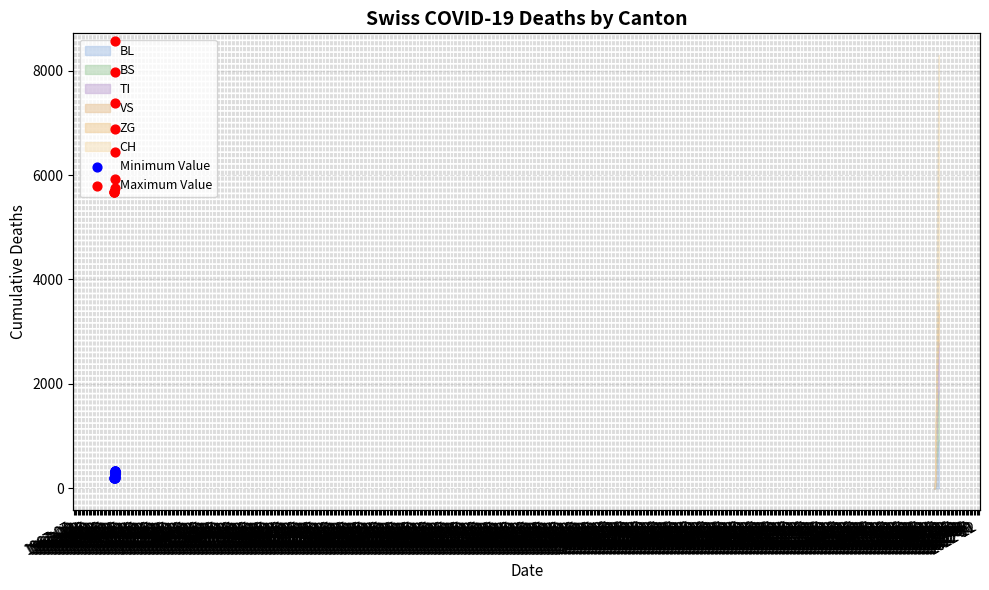

Which series contains the highest Y value?

Maximum Value